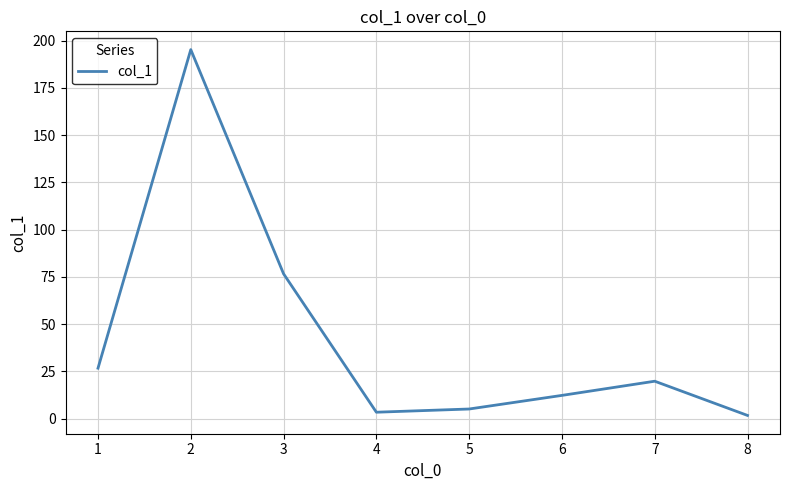

Where is the first local maximum?

2